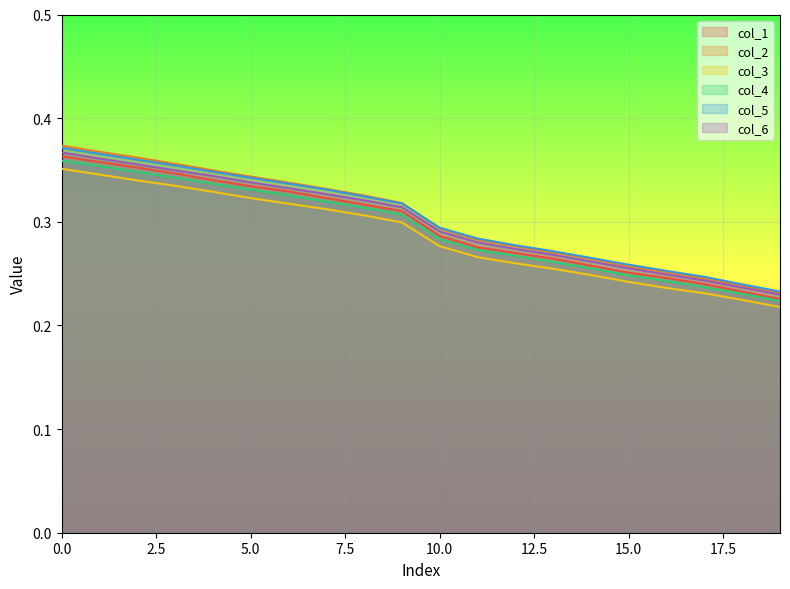

True or false: col_5 and col_1 cross at least once.

False